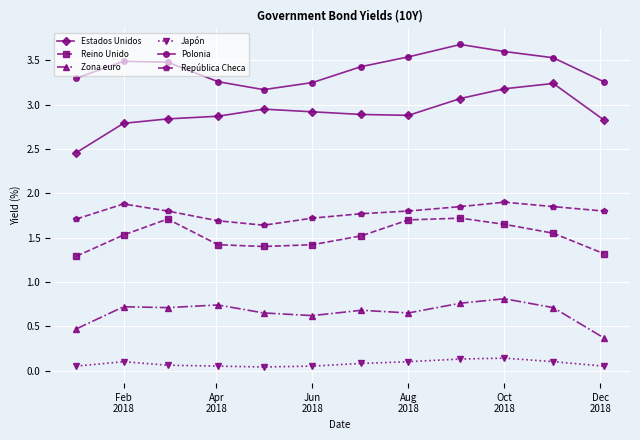

True or false: Polonia and Zona euro intersect in this chart.

False